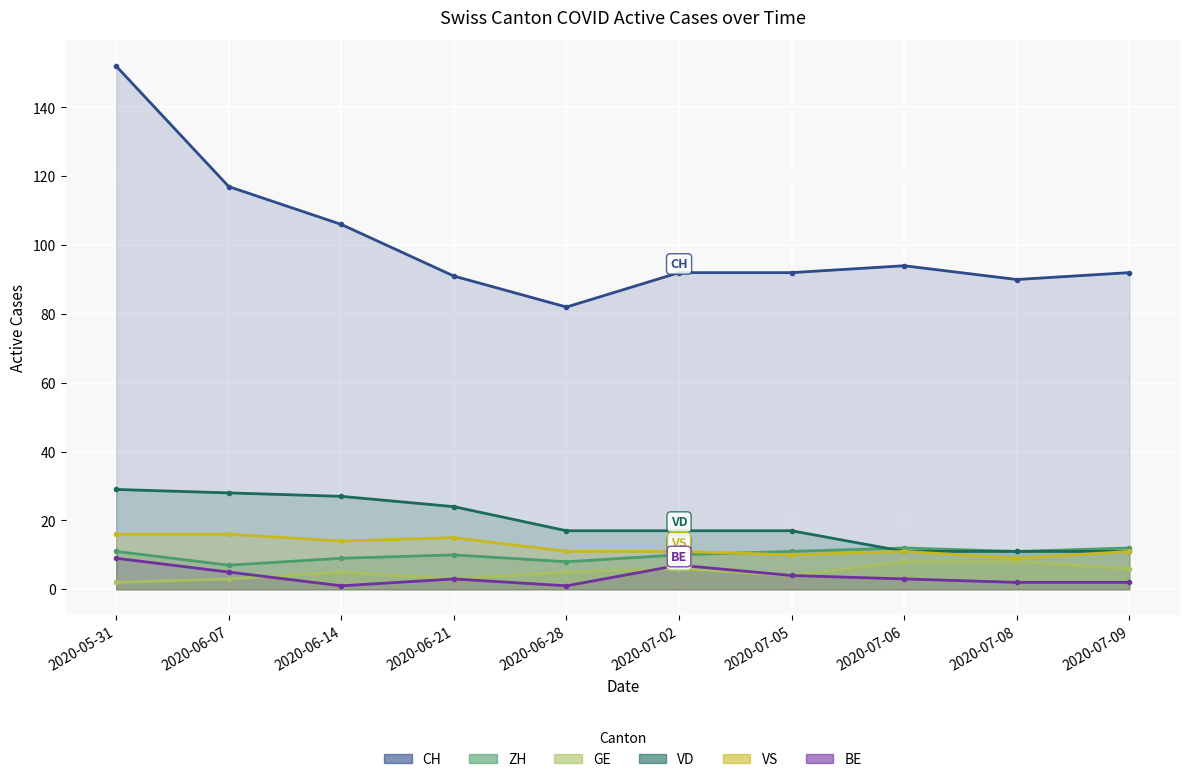

What is the difference between the second highest and minimum values in the GE series?

4